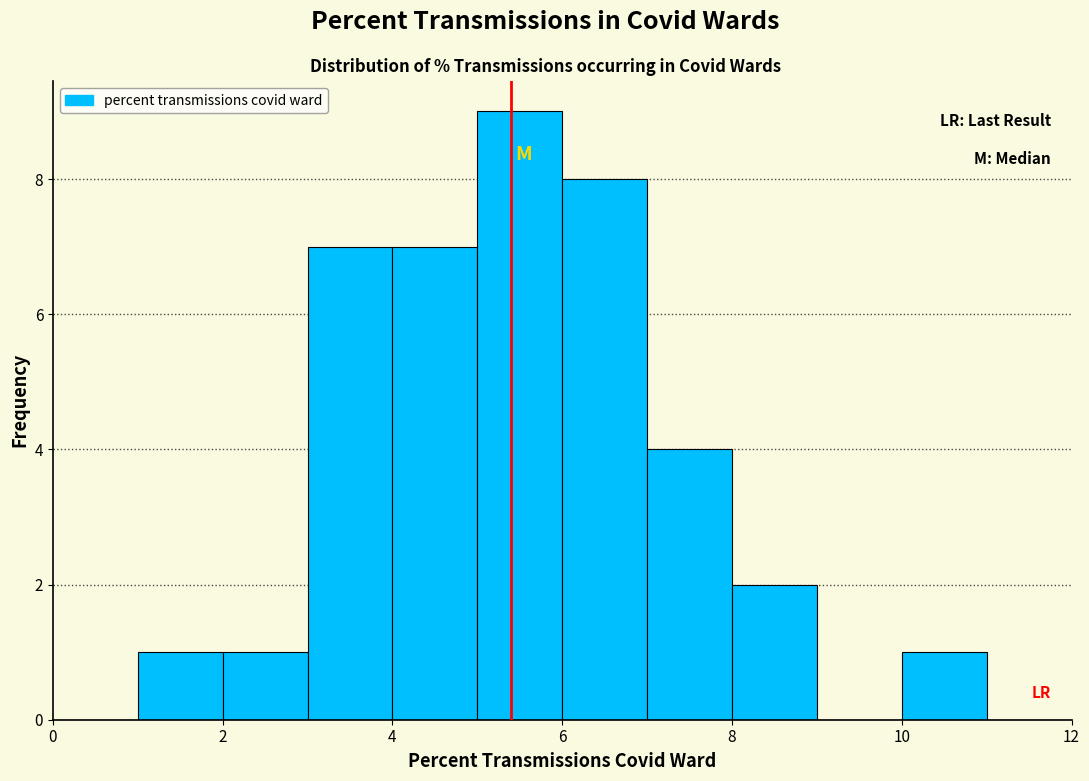

Which range on the x-axis has the tallest bar?

5 to 6